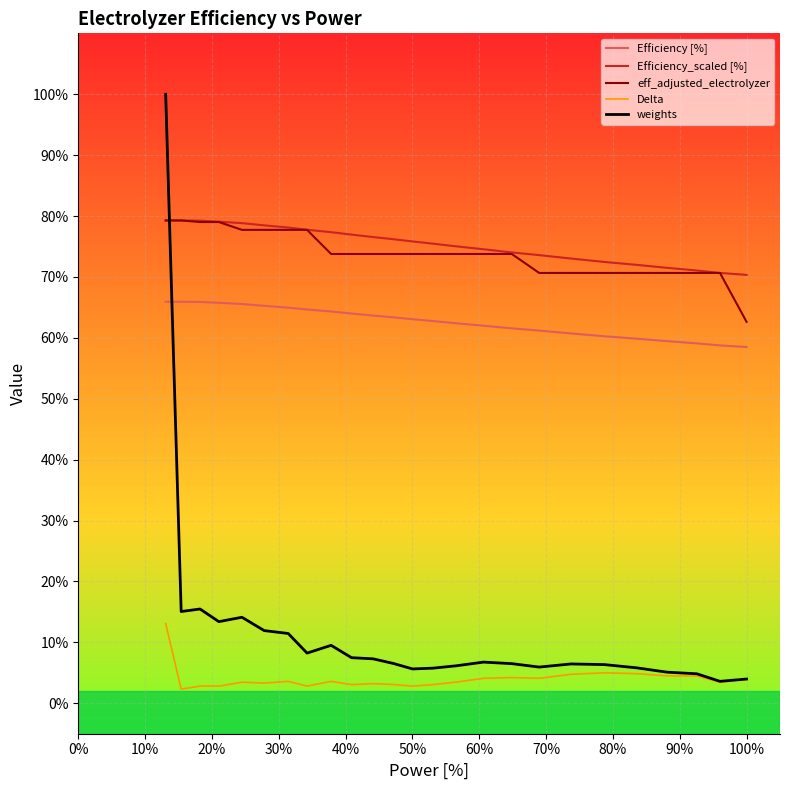

True or false: Efficiency [%] has more than 1 points higher than both neighbors.

False